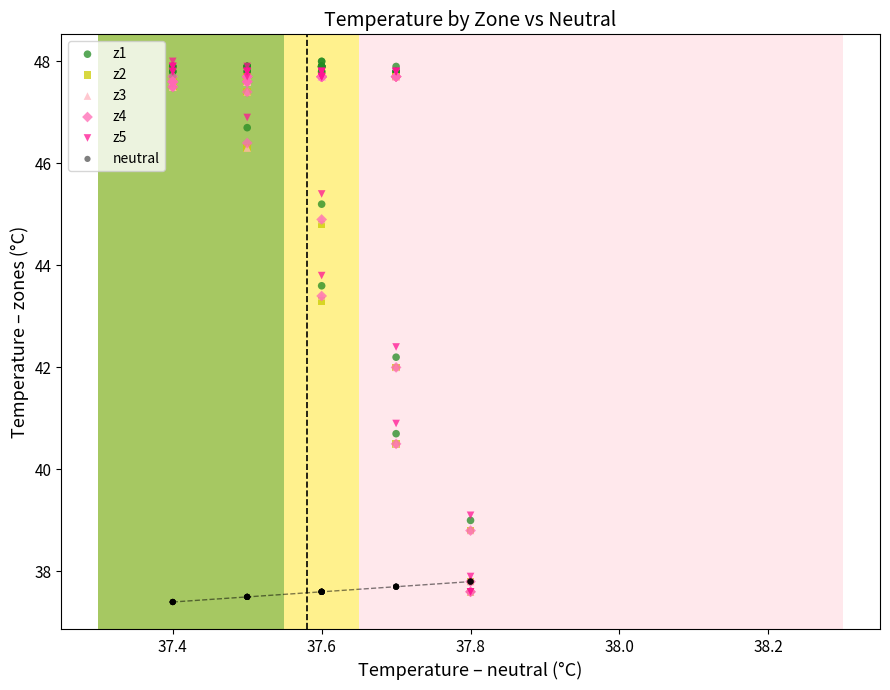

What are all the series names shown in the legend?

z1, z2, z3, z4, z5, neutral